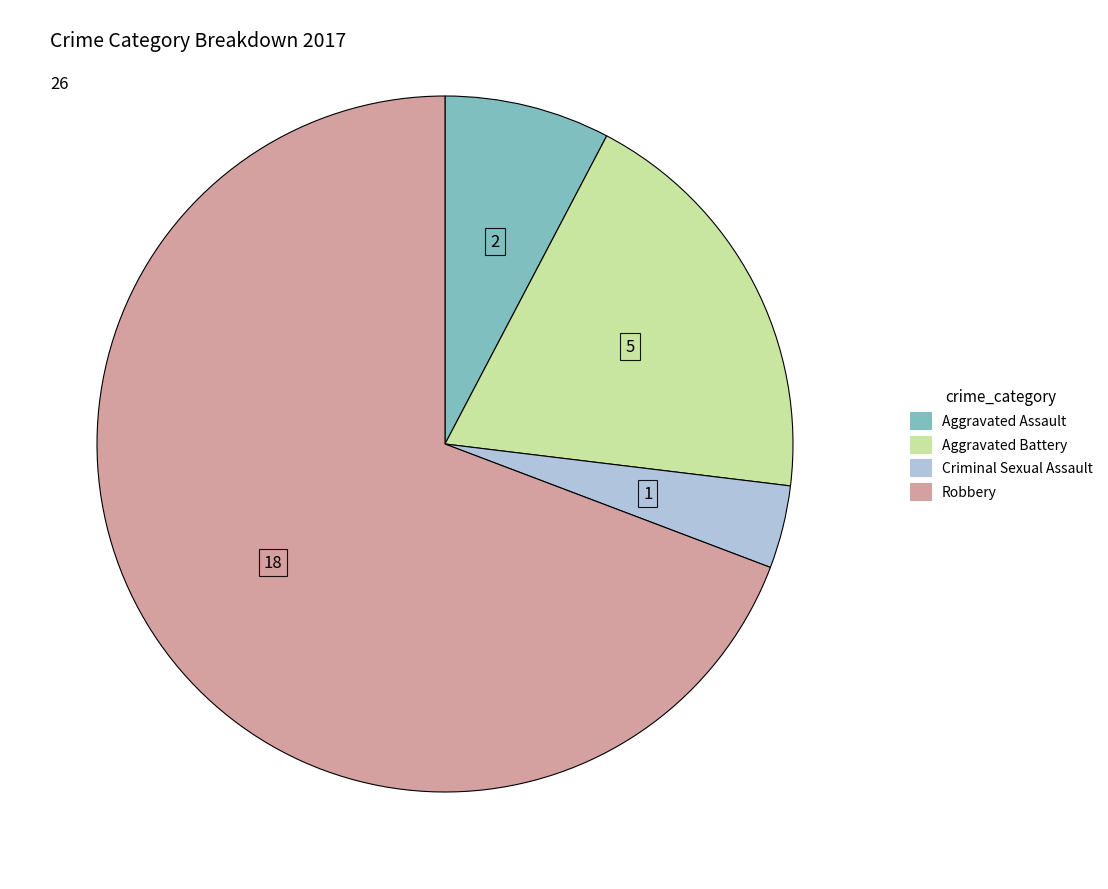

Between Criminal Sexual Assault and Aggravated Battery, which is larger?

Aggravated Battery